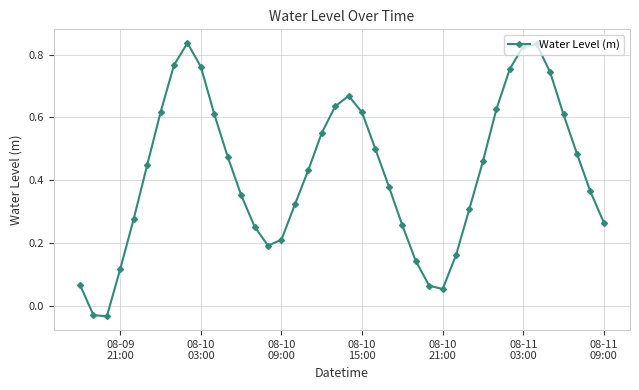

What is the sum of all values?

17.0